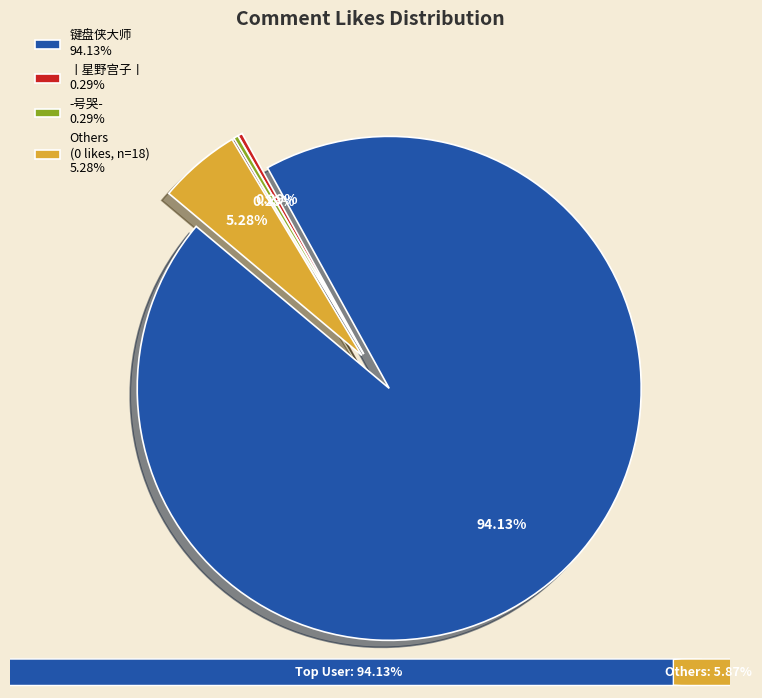

The 12 slice represents 1% of the pie. True or false?

False